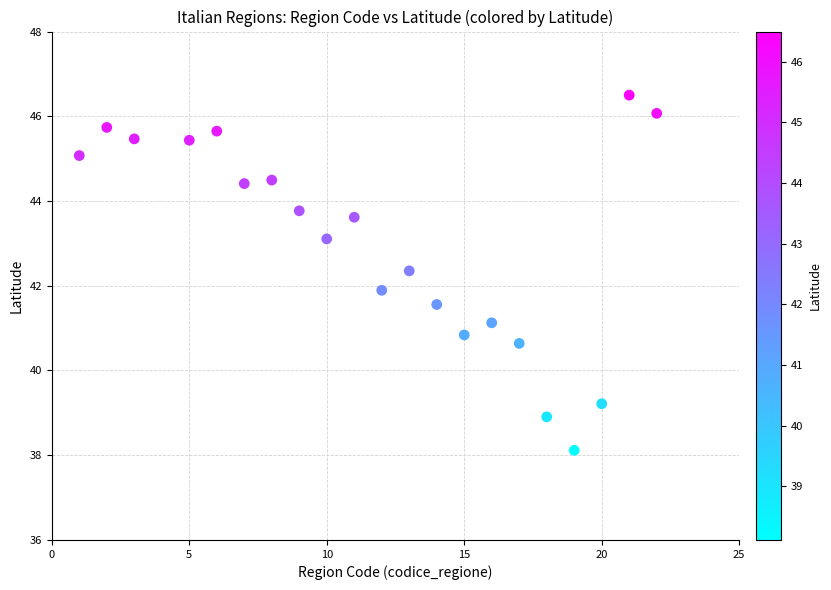

What is the range of Y values (max minus min)?

8.4